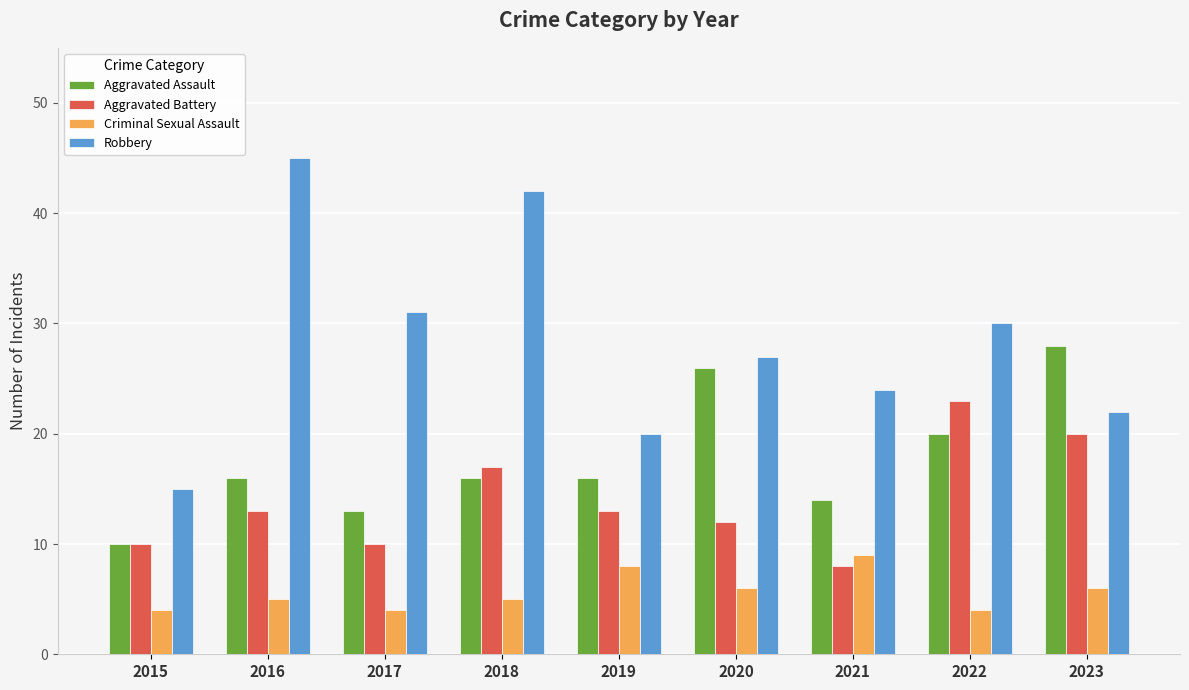

Which series has the largest range (max minus min)?

Robbery